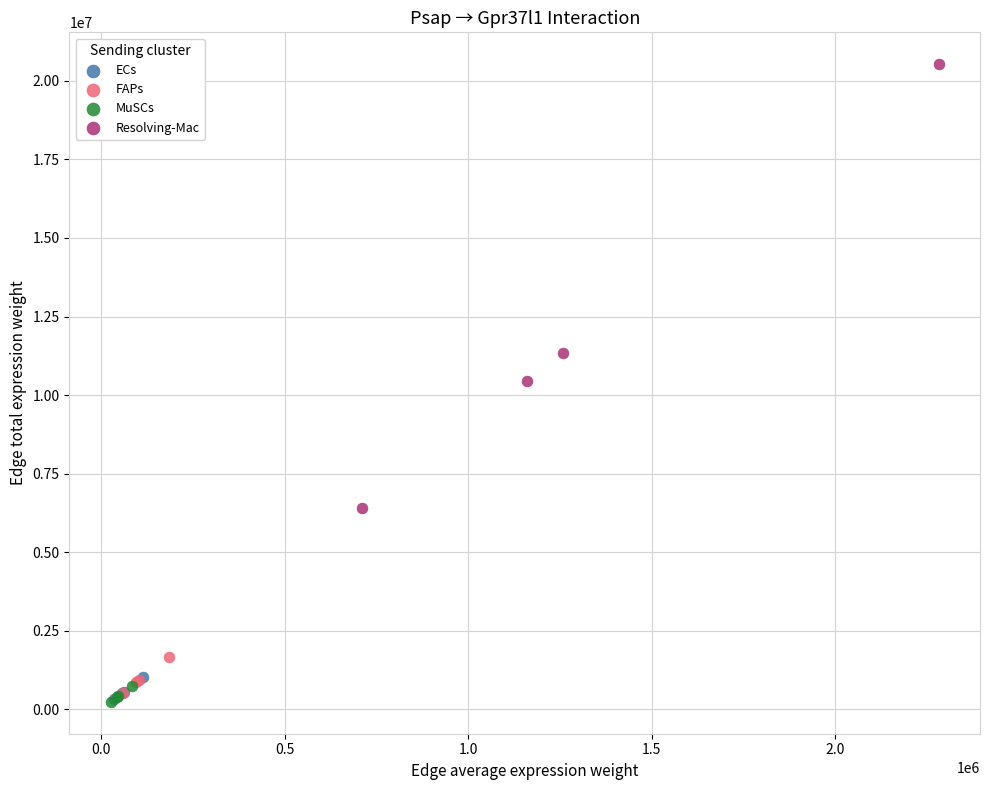

Which series has the widest spread of Y values?

Resolving-Mac